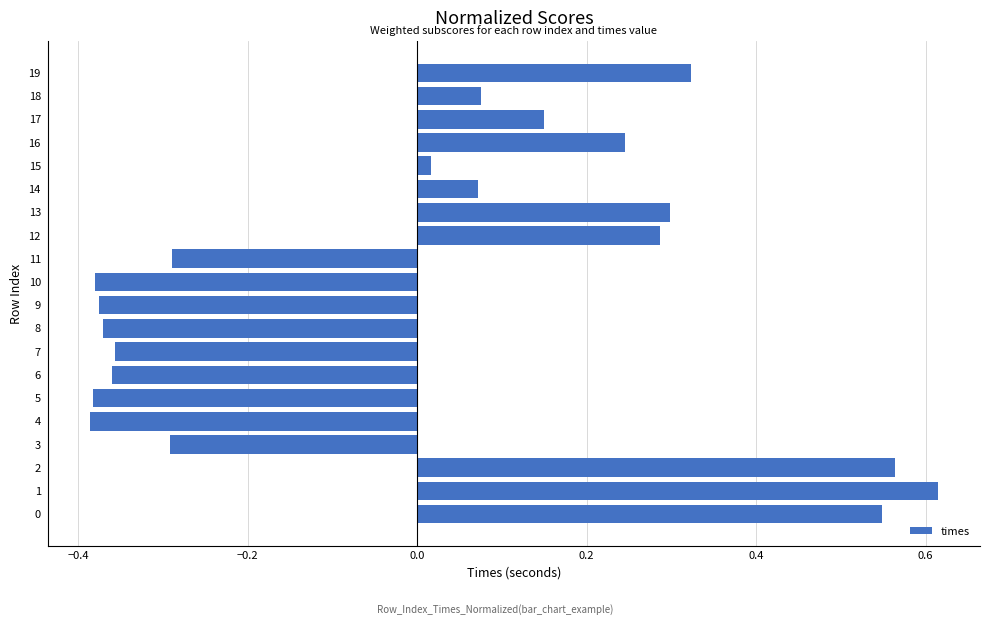

What is the difference between the maximum and minimum values?

1.0